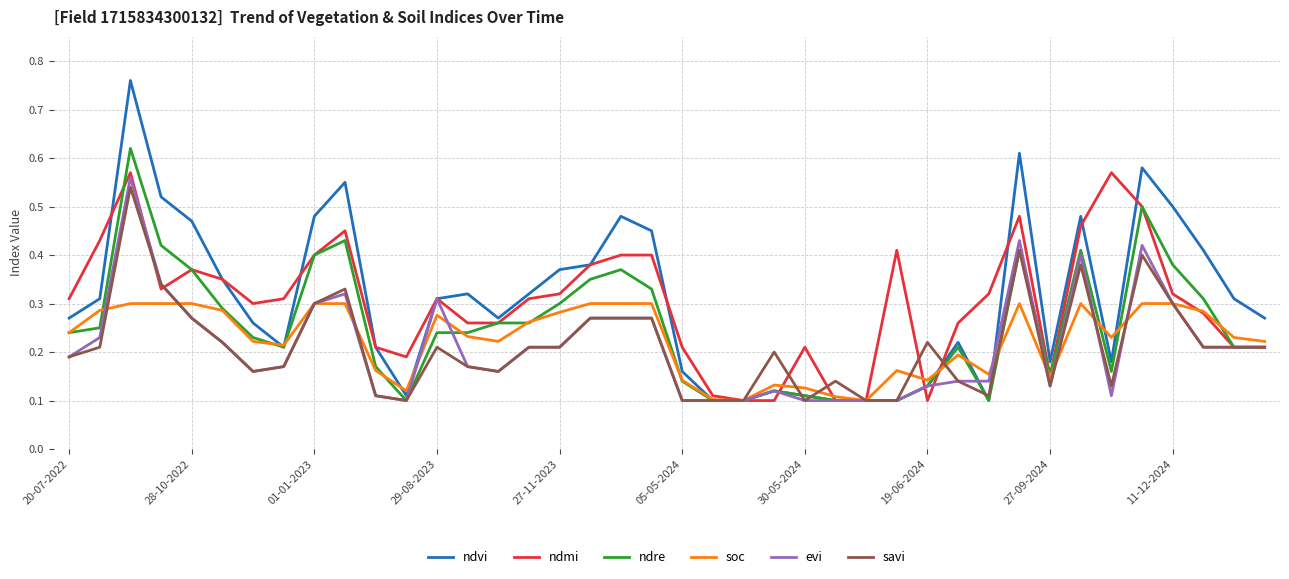

Which series has the widest spread of values?

ndvi